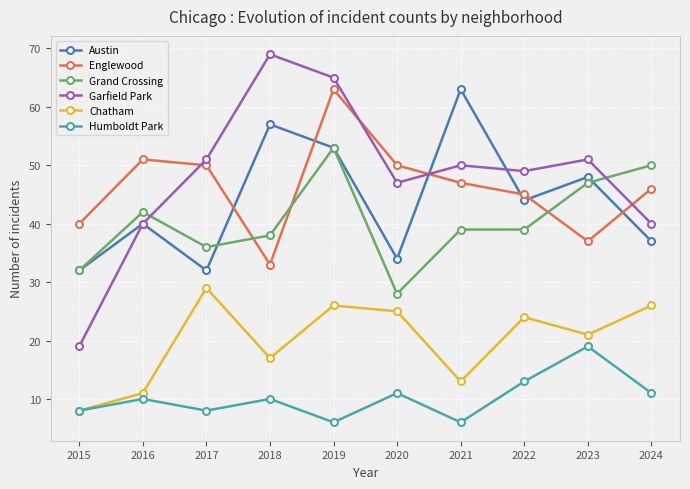

What is the approximate value of Chatham at 2022, to the nearest 5?

25